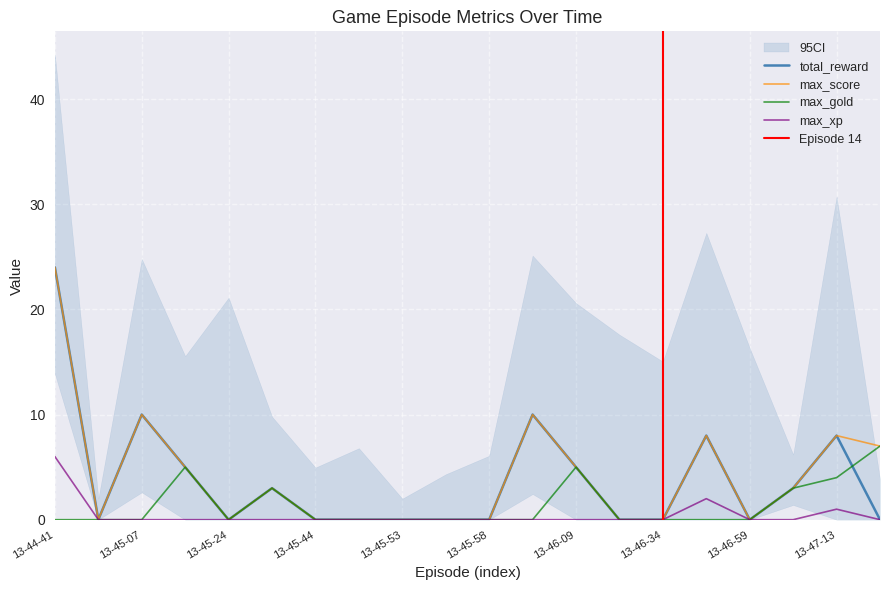

What is the label of the 15th point from the left?

13-46-34